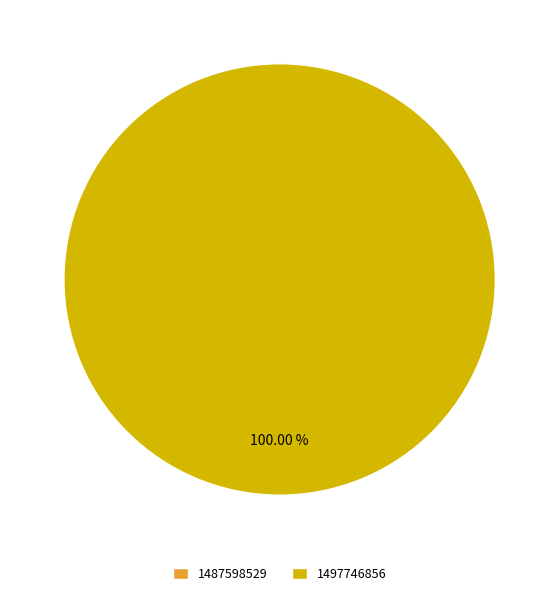

Rank the categories by value from highest to lowest.

1497746856, 1487598529